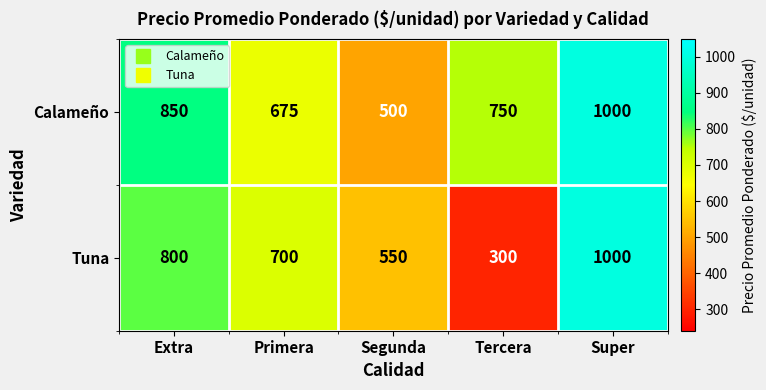

At how many categories does at least one series exceed 710?

3